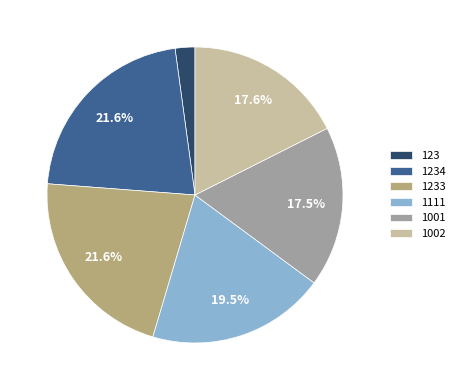

How much of the chart is everything except 1002?

82.4%